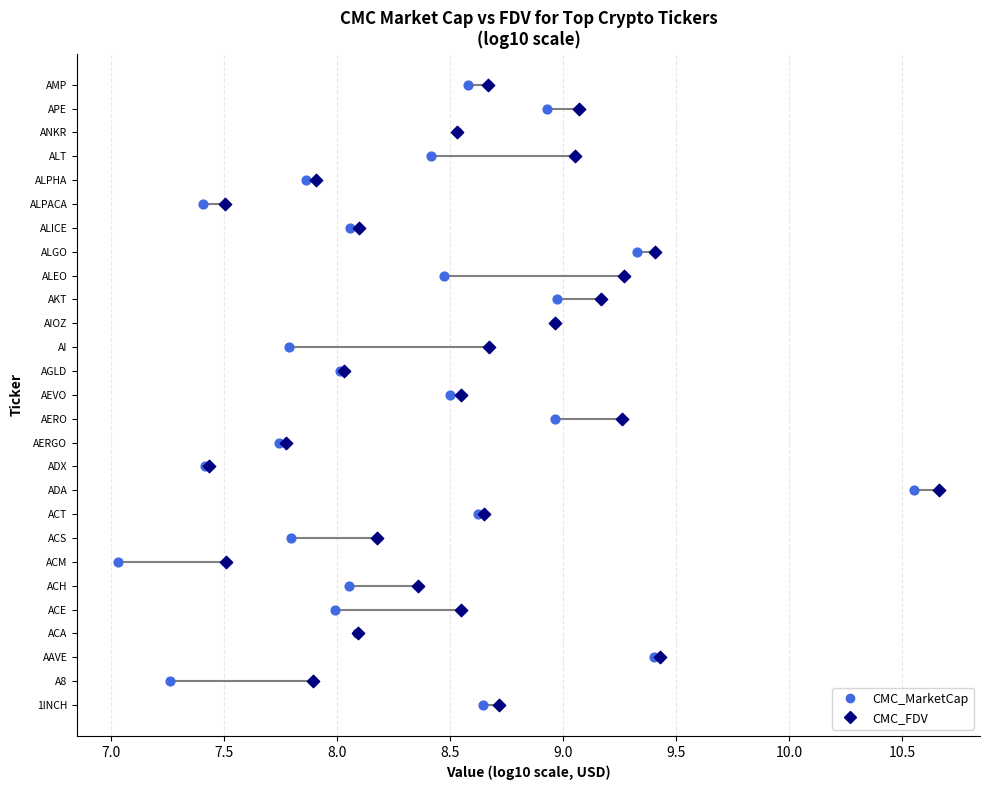

What are all the series names shown in the legend?

CMC_MarketCap, CMC_FDV